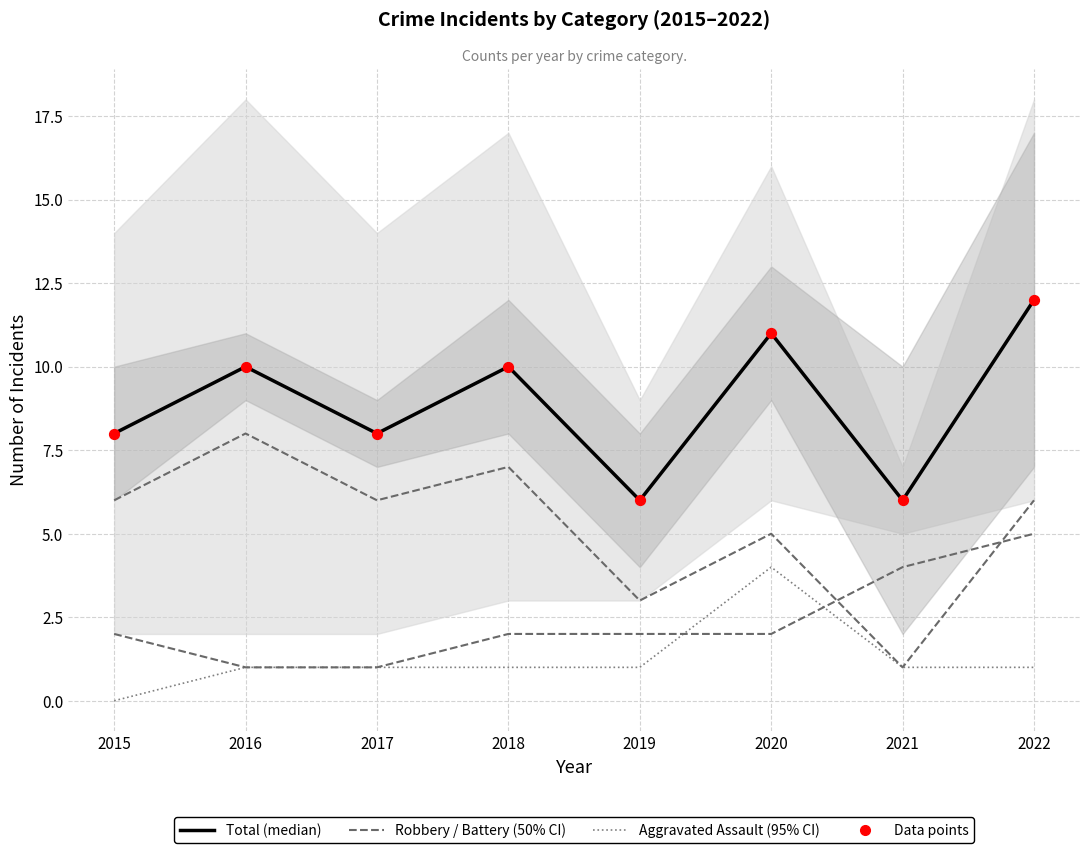

Is the value of Robbery at 2019 greater than the value of Aggravated Battery at 2015?

Yes